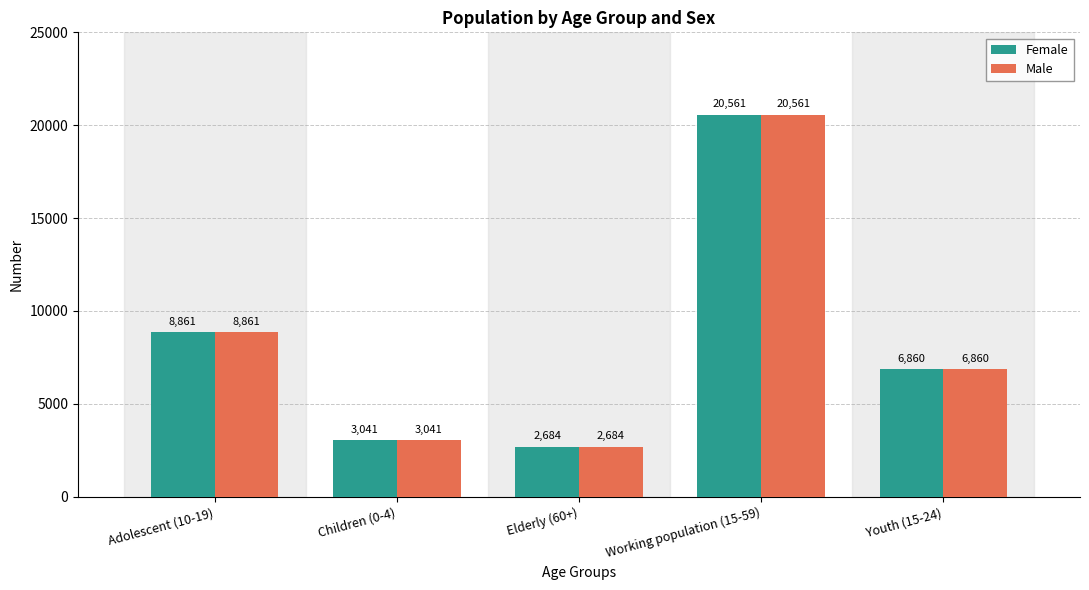

What is the label of the 4th bar from the right?

Children (0-4)